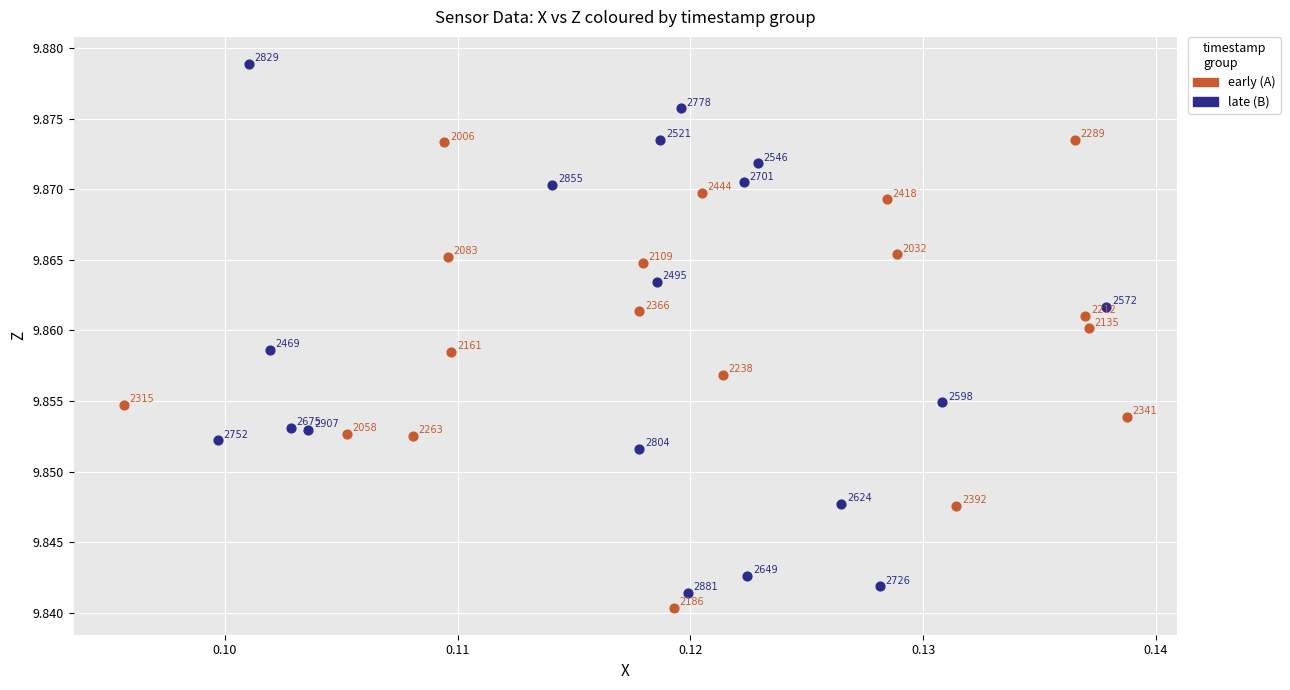

What are all the series names shown in the legend?

early (A), late (B)